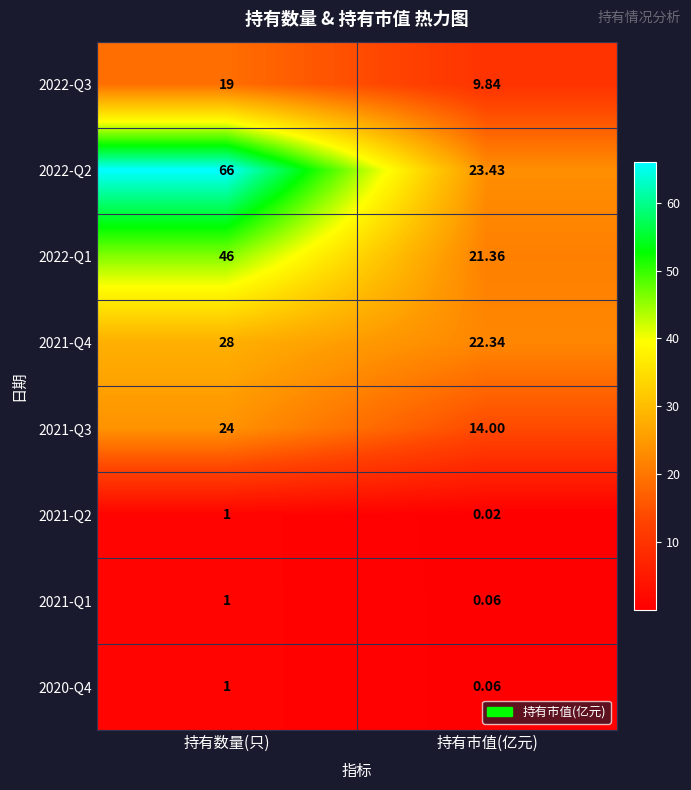

What is the difference between the highest and lowest values at 持有数量(只)?

65.0